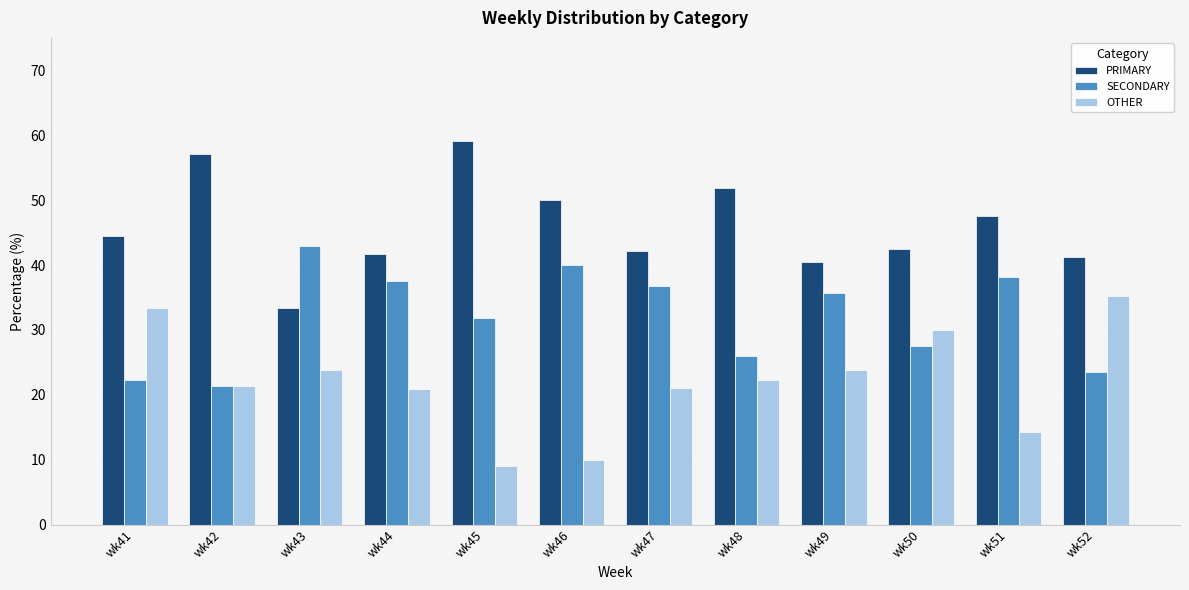

List the series in order of their peak value, lowest first.

OTHER, SECONDARY, PRIMARY